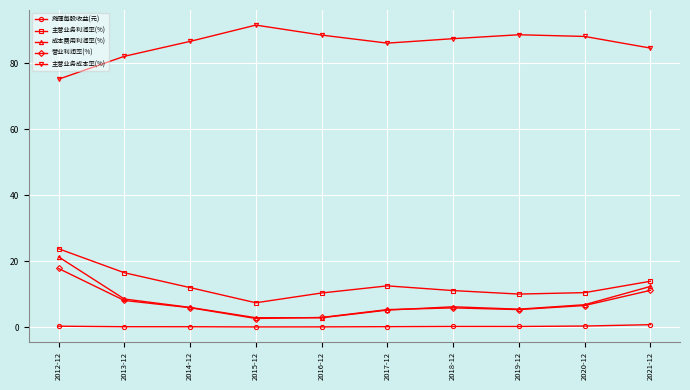

What position from the right is 2013-12?

9